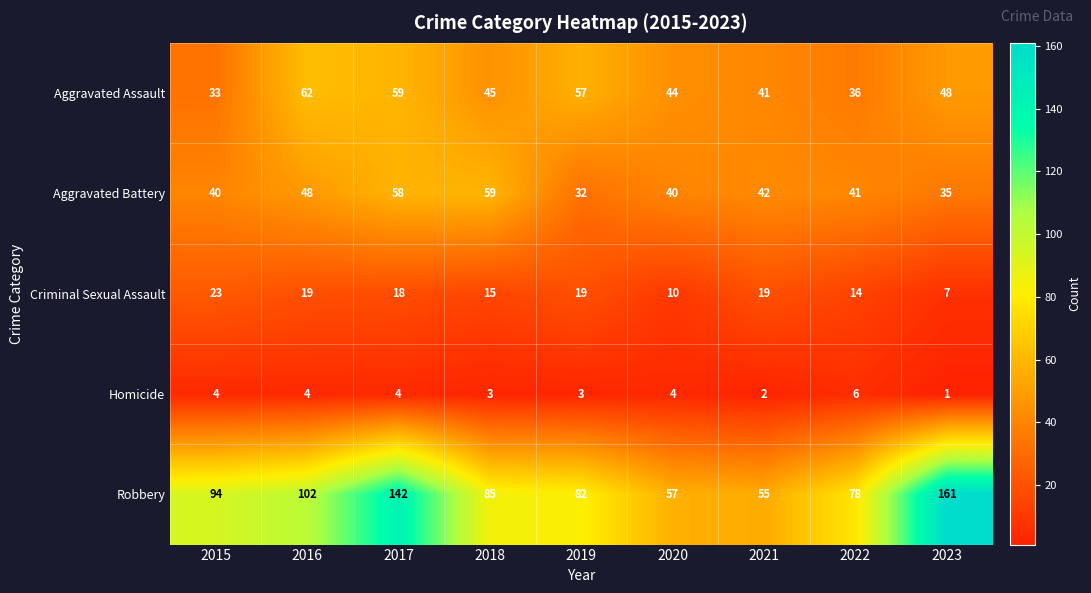

Between 2016 and 2022, which series saw the biggest shift?

Aggravated Assault